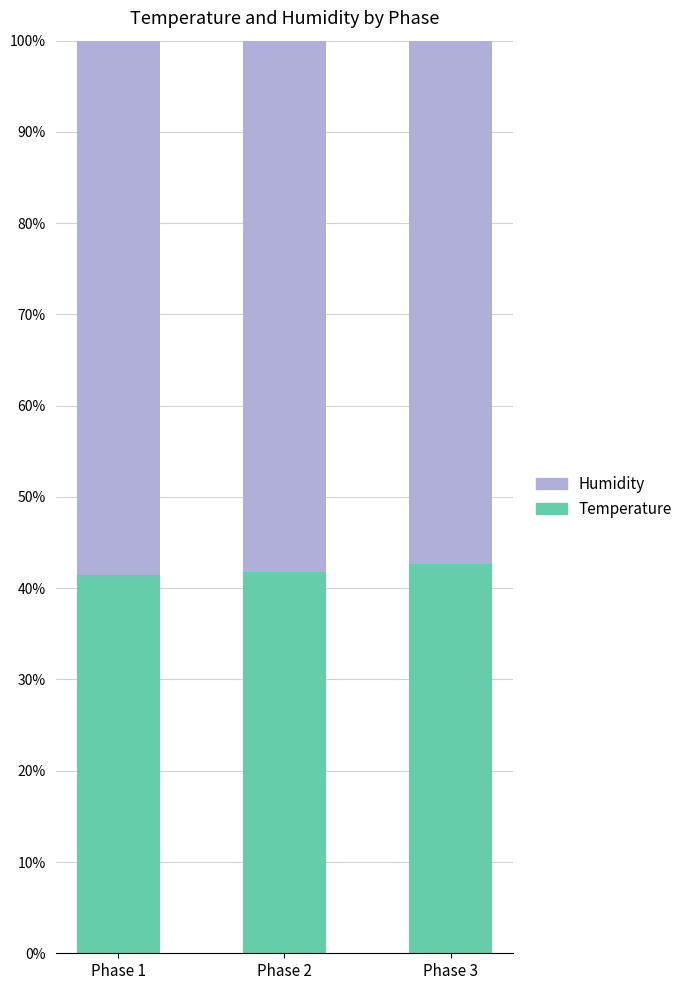

At how many categories does at least one series exceed 0?

3